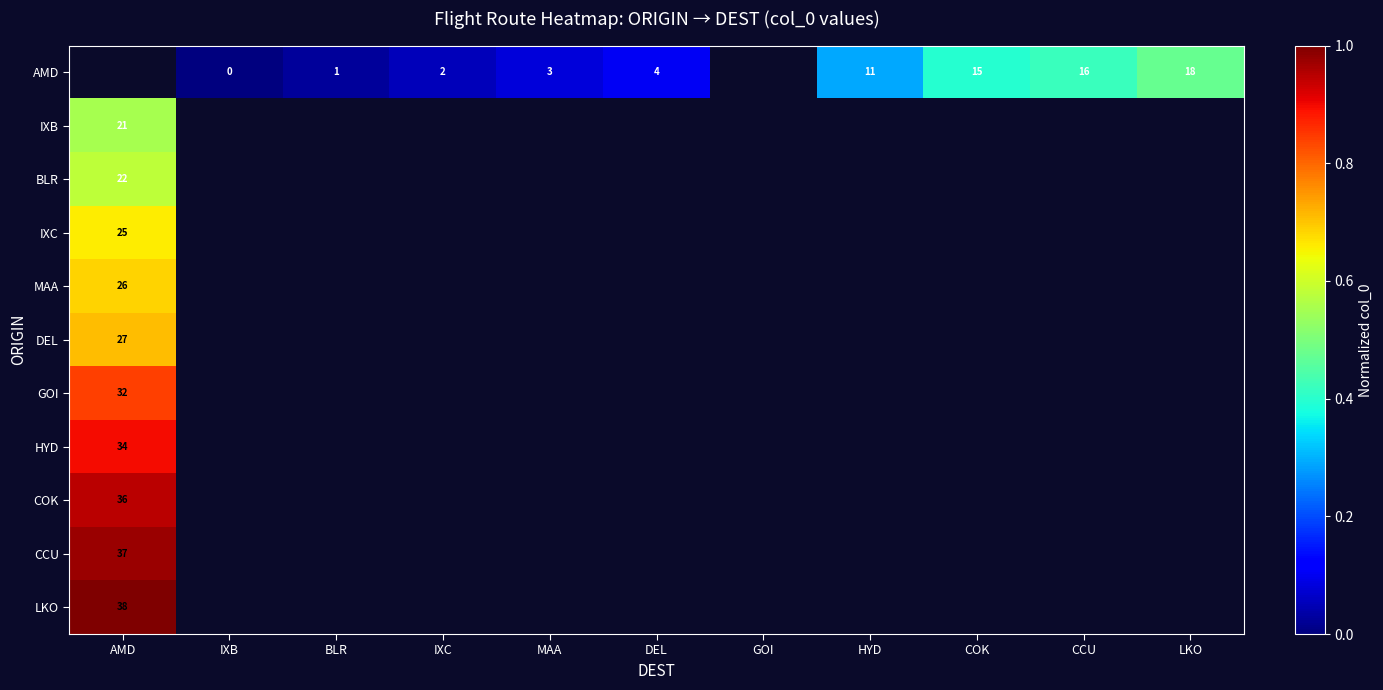

The value of LKO at AMD is 38. True or false?

True